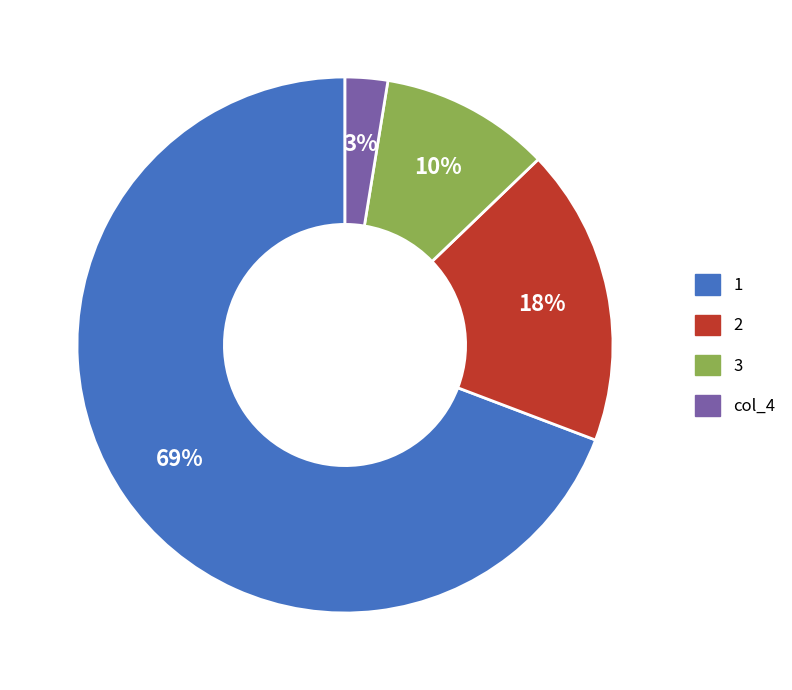

Is there a majority slice in this chart?

Yes